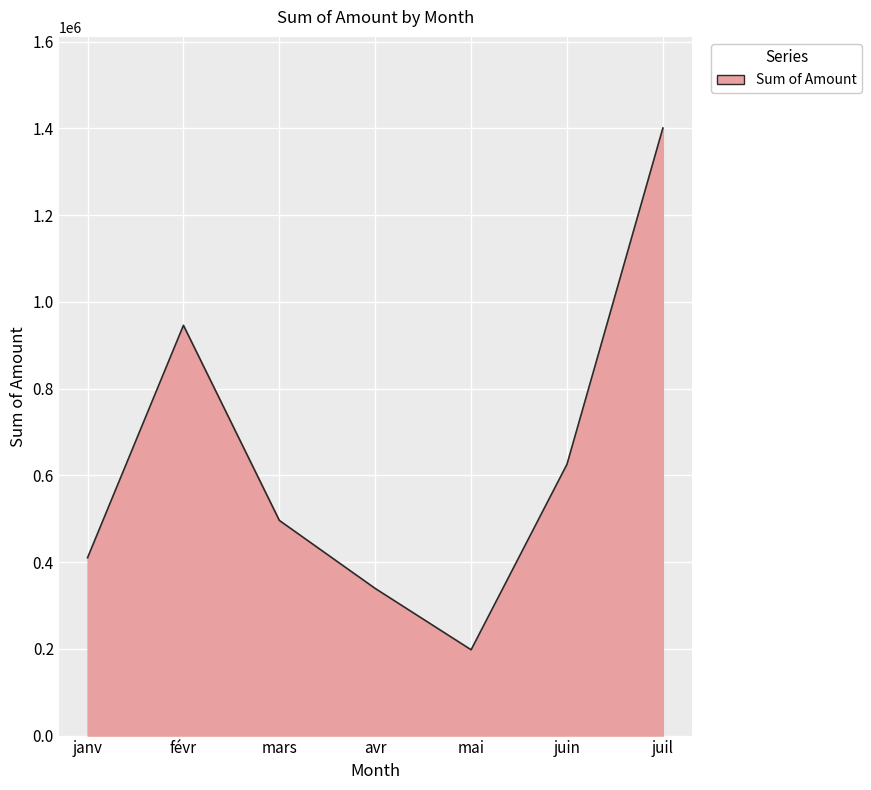

List the labels in order of value, largest first.

juil, févr, juin, mars, janv, avr, mai